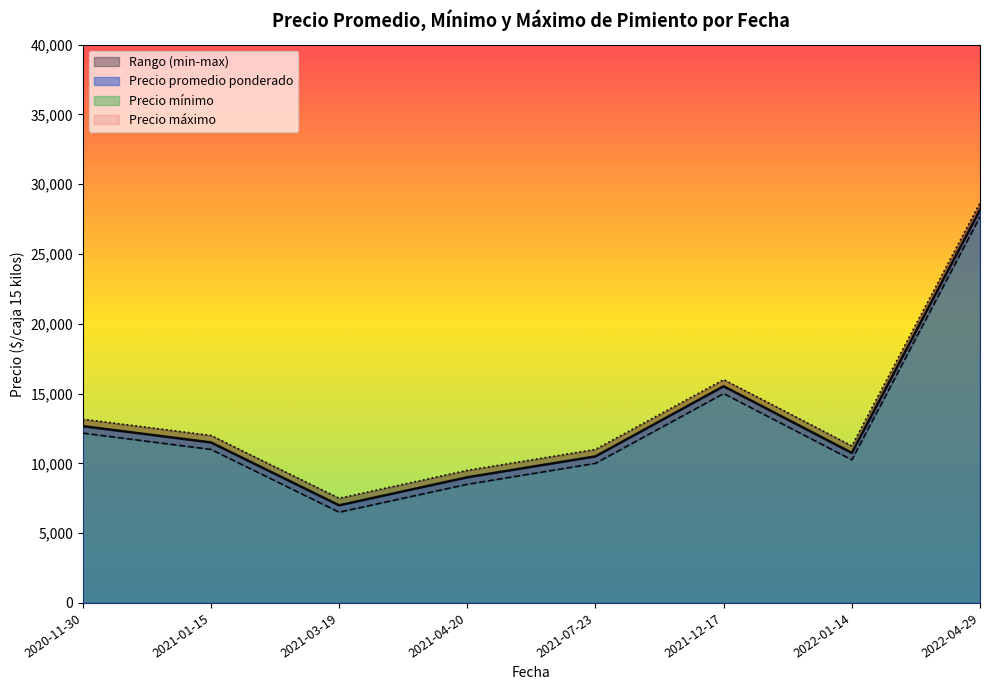

True or false: Precio maximo and Precio promedio ponderado cross at least once.

False